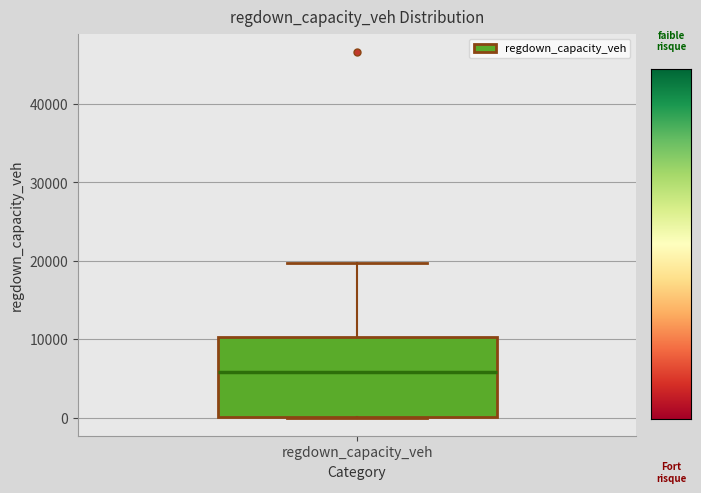

Where does the upper whisker of the box for regdown_capacity_veh end on the y-axis? The values are not printed on the chart, so give them approximately, as read against the axis.

20000